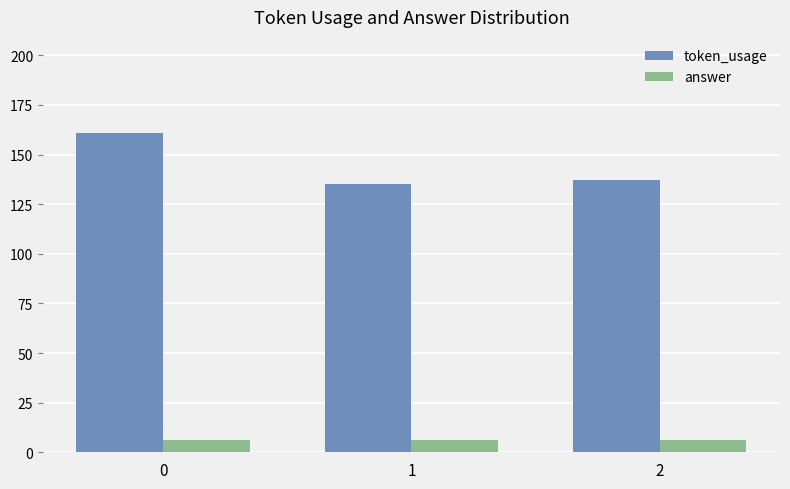

The answer series shows 6 at 1. True or false?

True